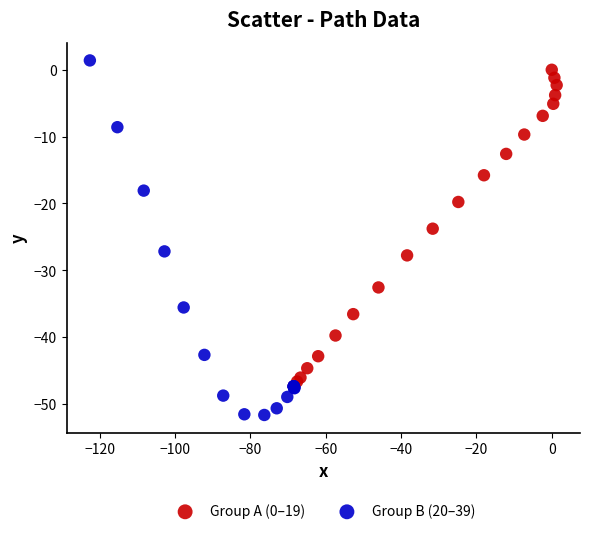

What are all the series names shown in the legend?

Group A (0–19), Group B (20–39)